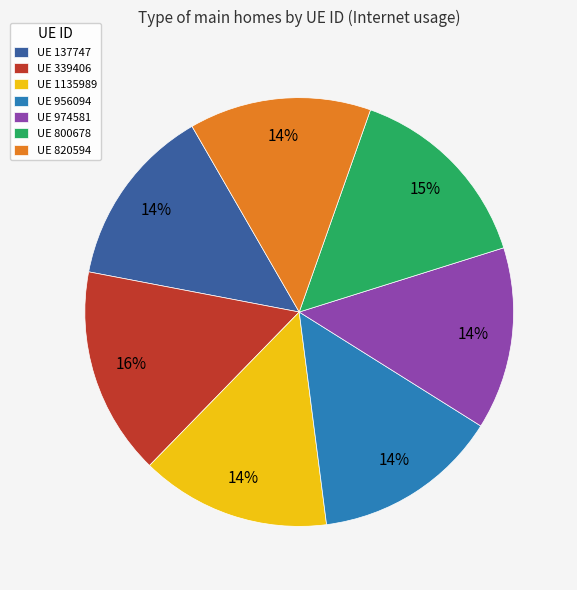

Is there a majority slice in this chart?

No